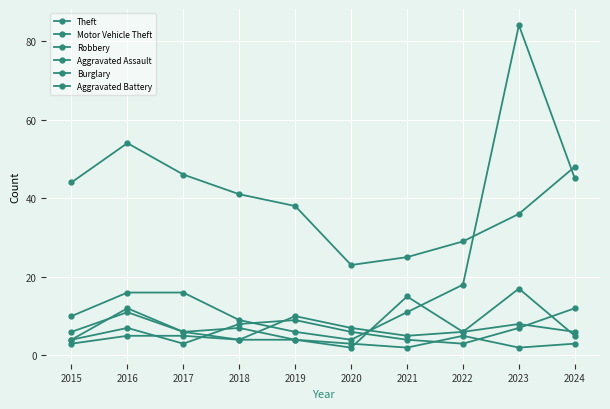

What is the total value across all series at 2022?

67